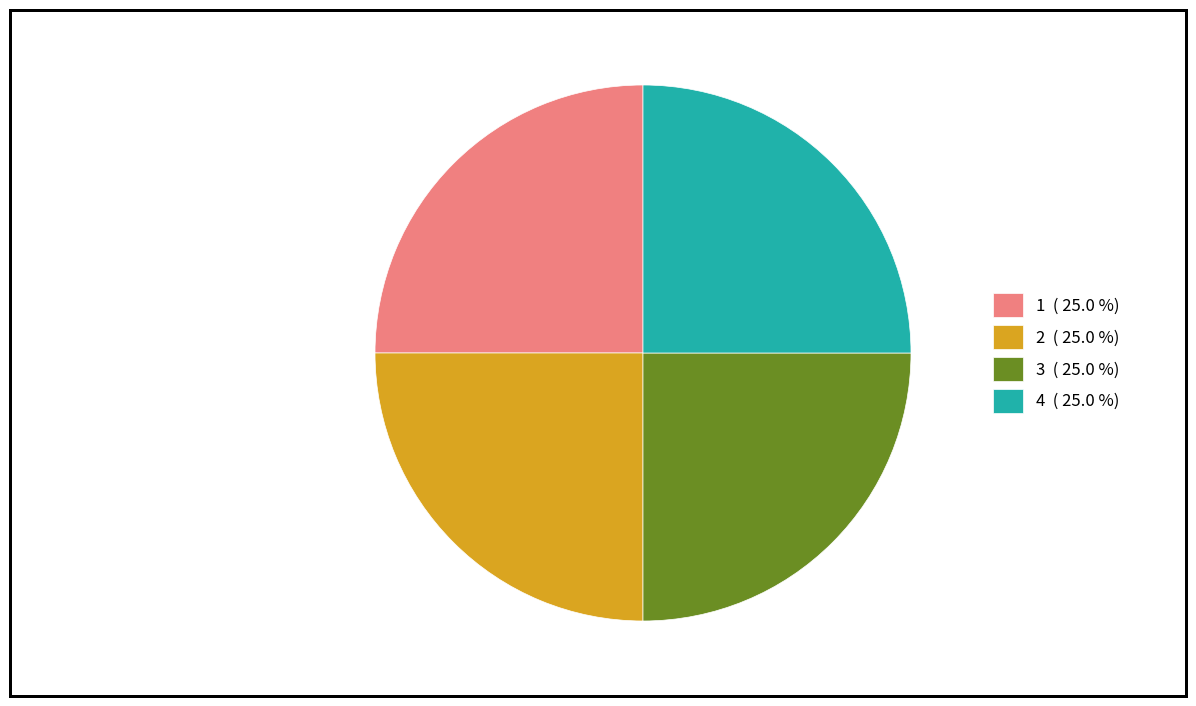

Approximately how many times larger is the value at 3 ( 25.0 %) compared to 1 ( 25.0 %)?

1.0